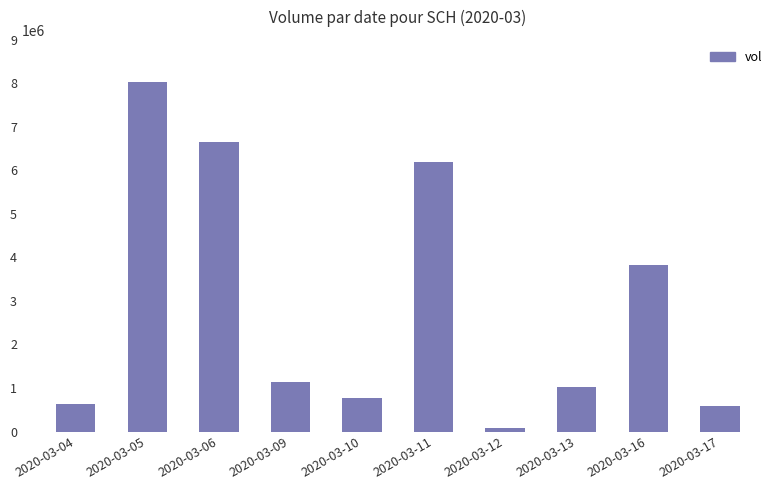

Is it true that the value at 2020-03-11 is 6203500?

True